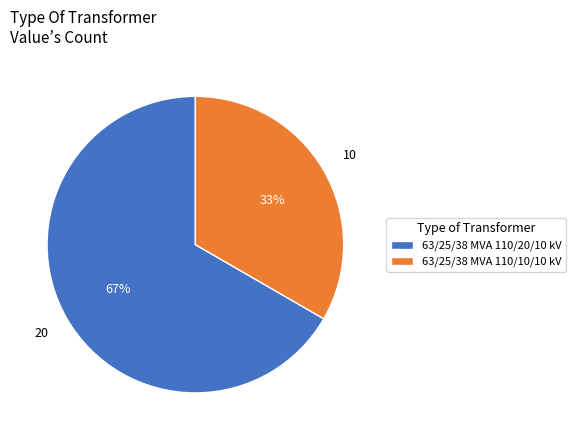

True or false: 63/25/38 MVA 110/10/10 kV accounts for 43% of the total.

False